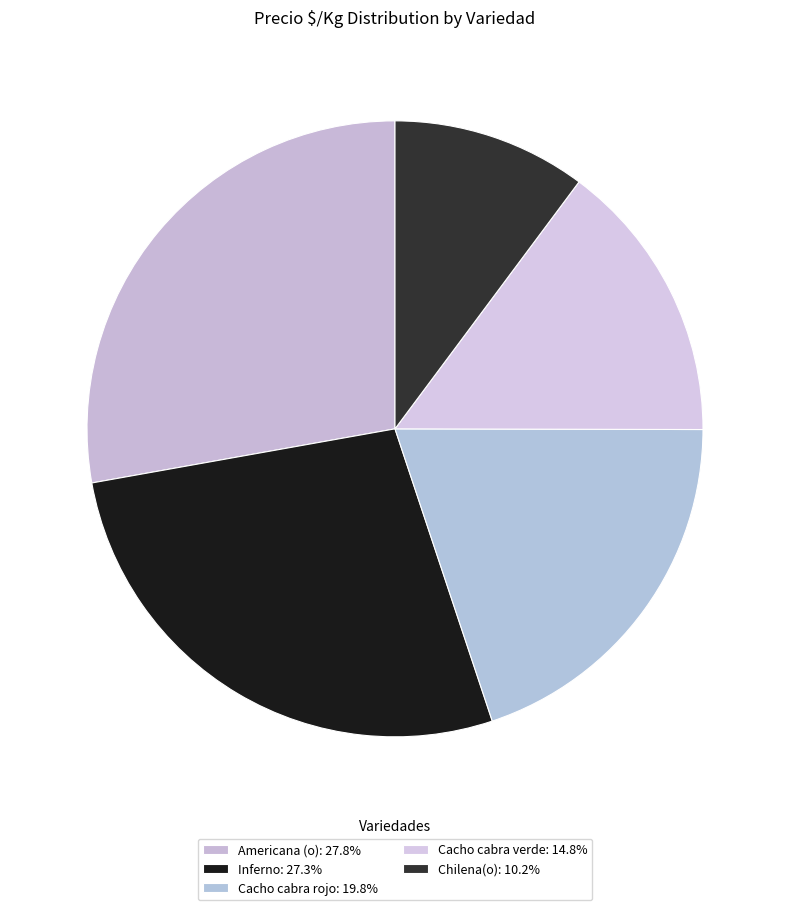

The Chilena(o) slice represents 10% of the pie. True or false?

True